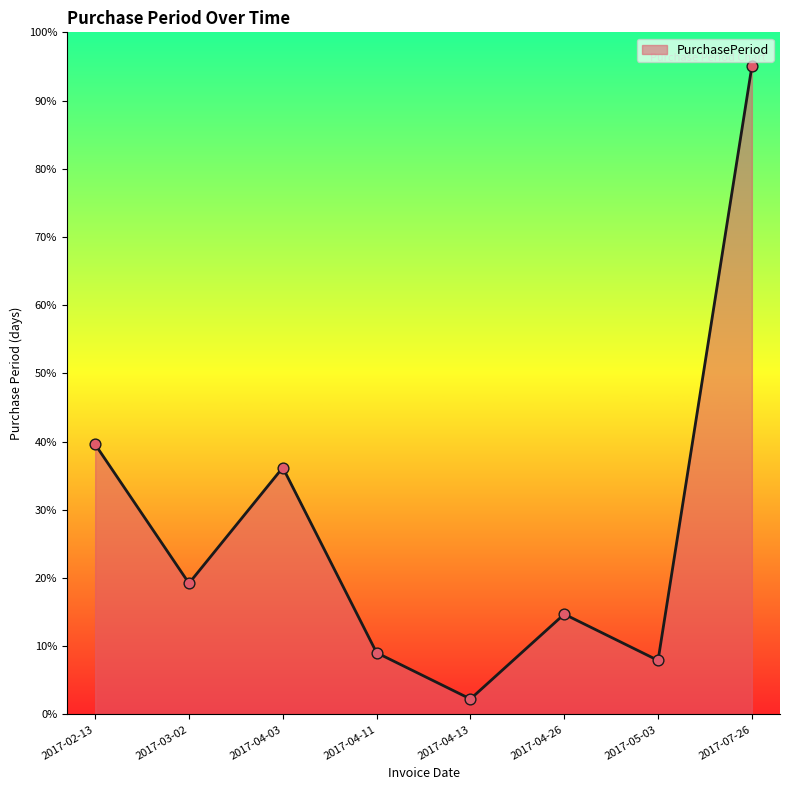

What is the change in value from 2017-04-03 to 2017-05-03?

-28.3